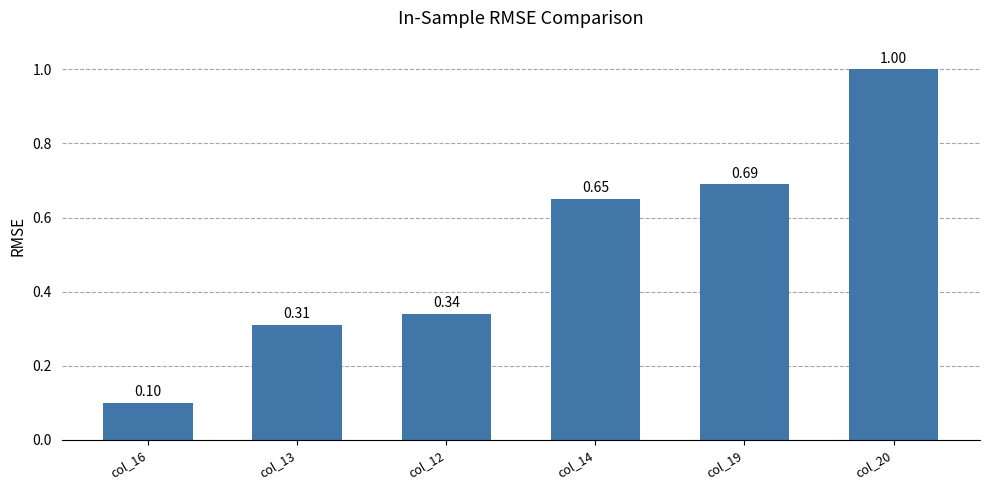

List the labels in order of value, smallest first.

col_16, col_13, col_12, col_14, col_19, col_20